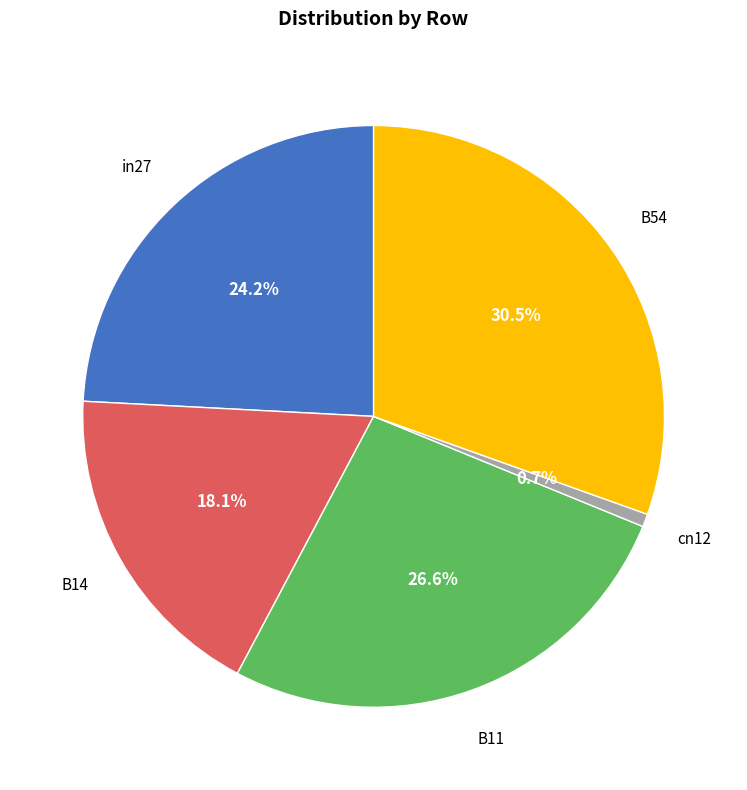

Does any single category account for the majority?

No